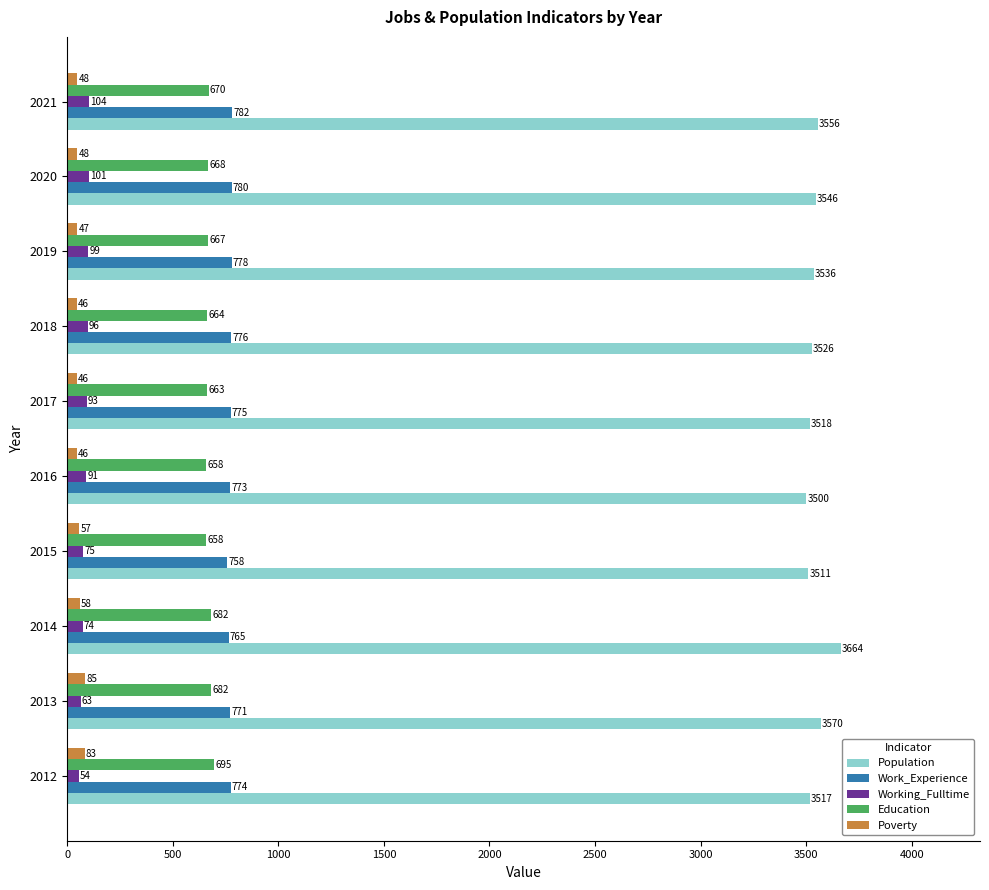

Where is Population nearest to the value 3582?

2013